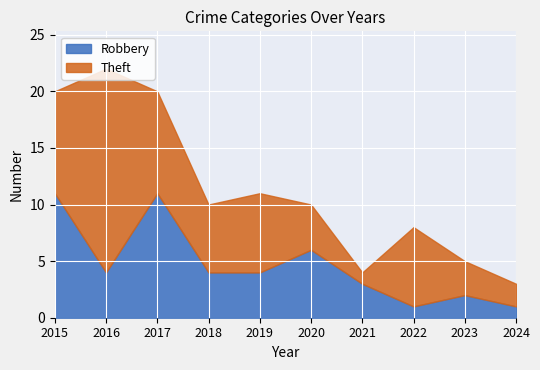

Where is the first local maximum for Robbery?

2017